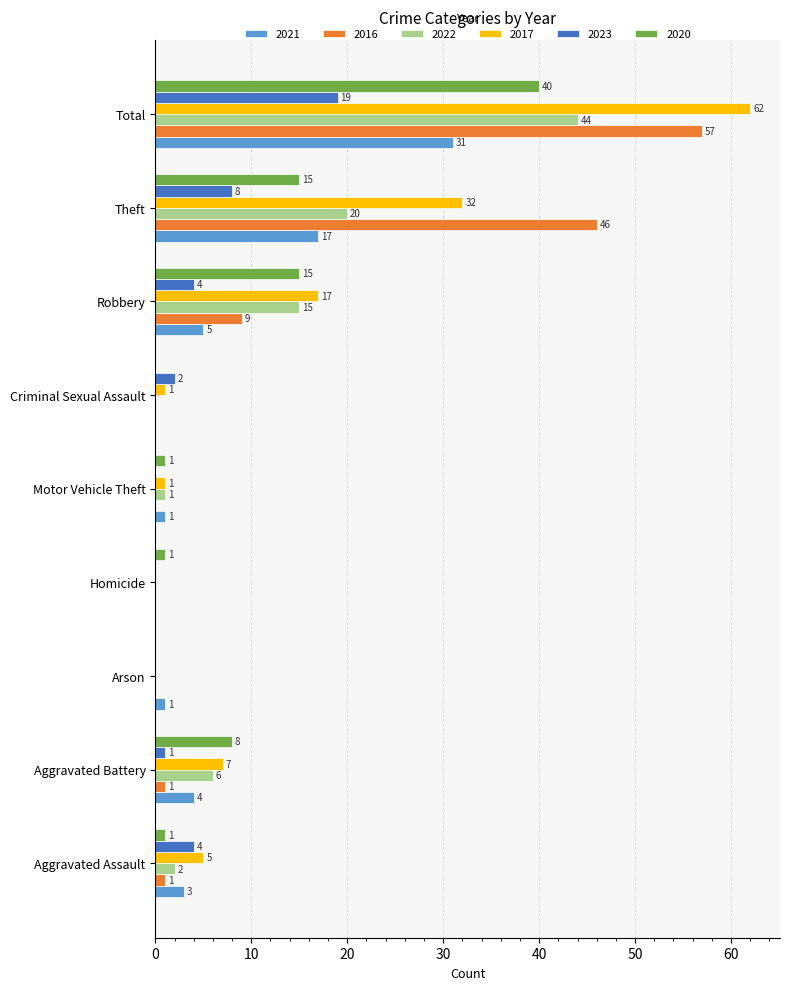

The value of 2020 at Theft is 20. True or false?

False